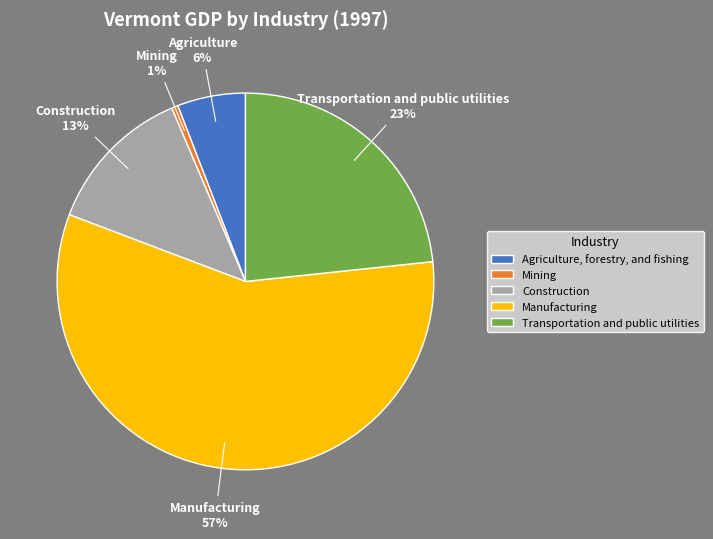

To the nearest percent, what is the combined percentage of Manufacturing and Mining?

58%